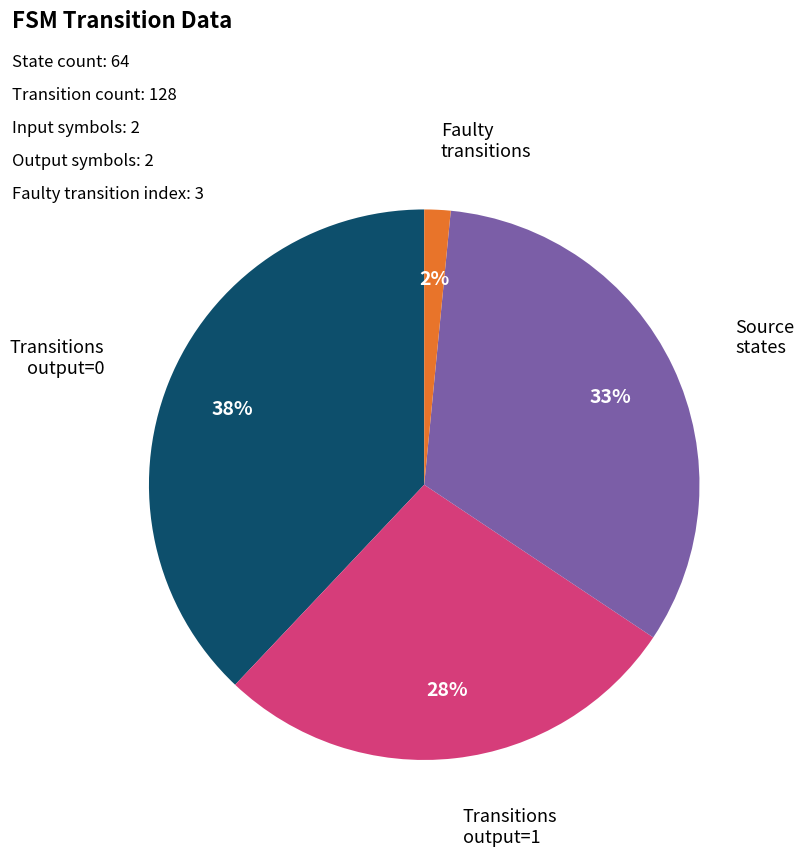

Is there any slice that represents more than half of the pie?

No